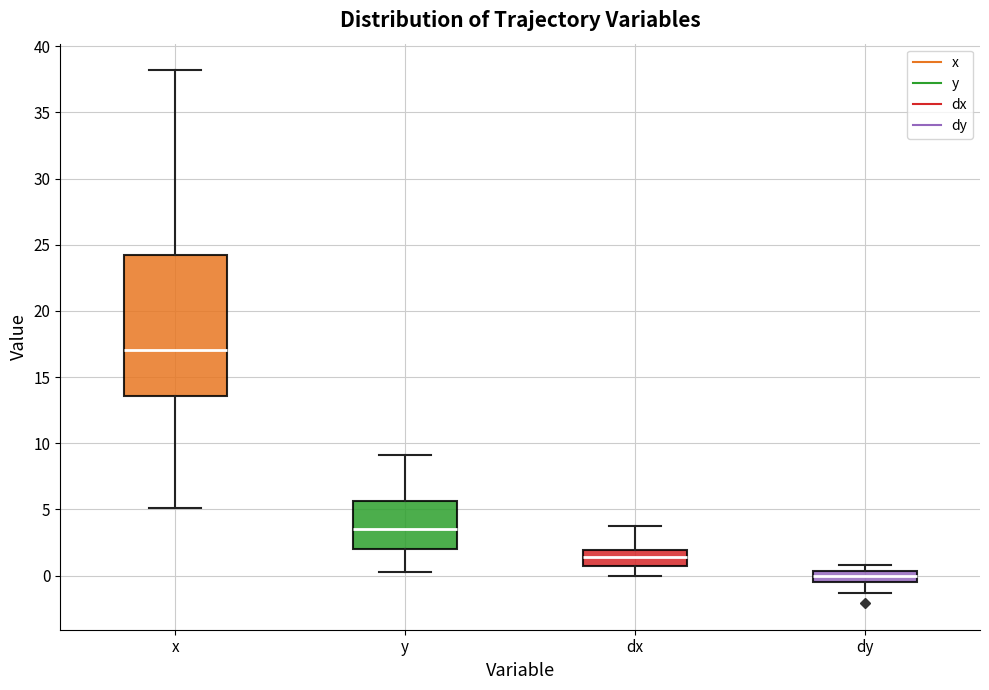

Where is the lower edge of the box for dy on the y-axis? The values are not printed on the chart, so give them approximately, as read against the axis.

-0.5